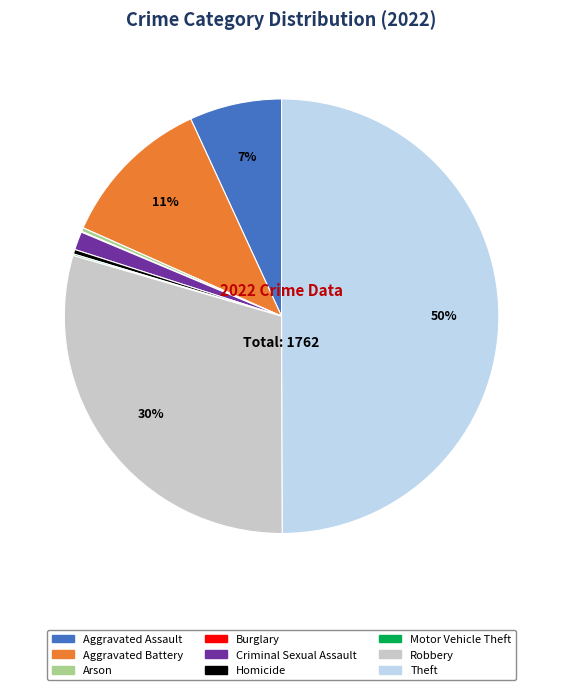

Does Robbery account for over 50% of the chart?

No